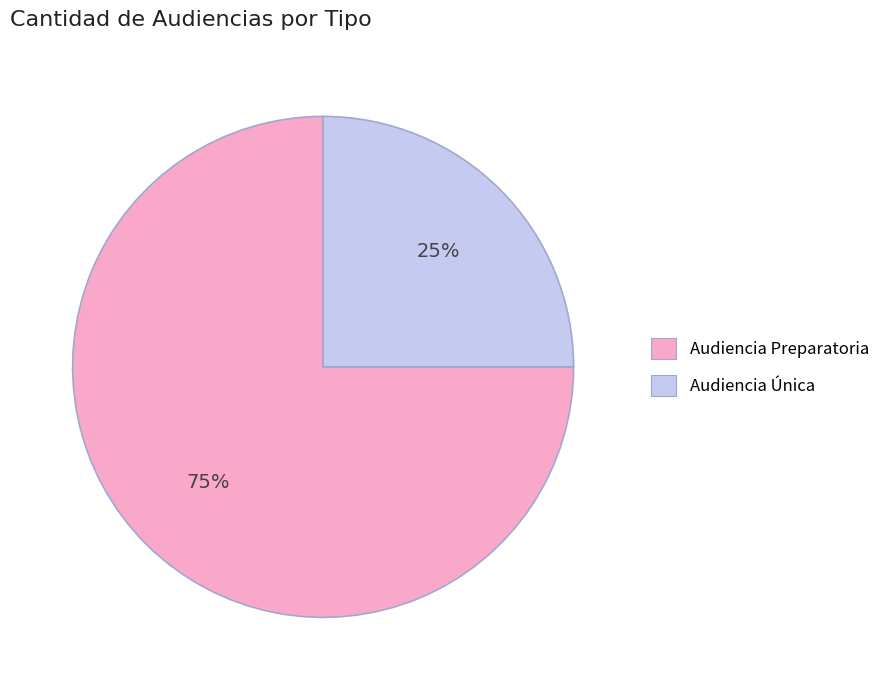

Rank the categories by value from highest to lowest.

Audiencia Preparatoria, Audiencia Única